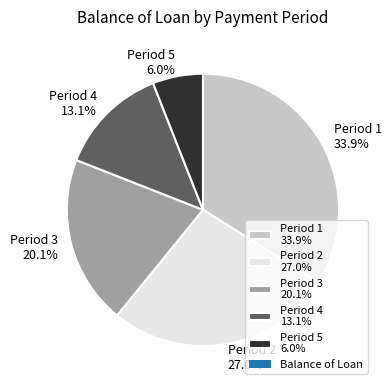

Rank the categories by value from highest to lowest.

Period 1 33.9%, Period 2 27.0%, Period 3 20.1%, Period 4 13.1%, Period 5 6.0%